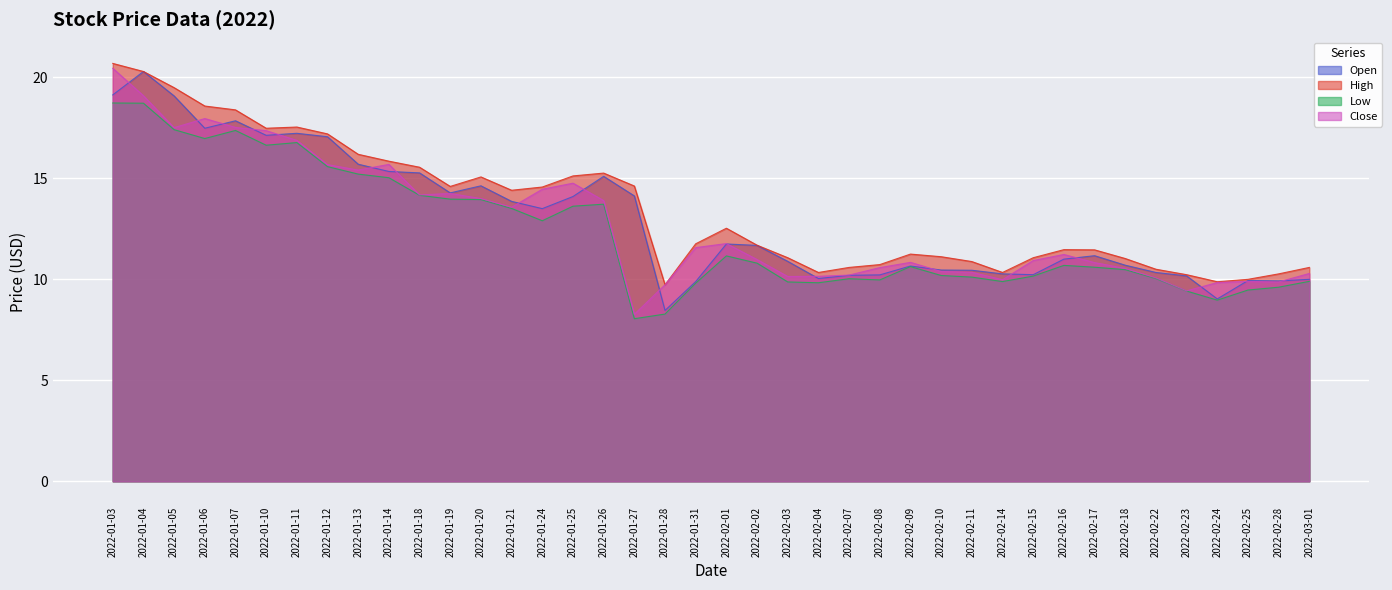

At 2022-01-28, list the series in order from largest to smallest.

High, Close, Open, Low